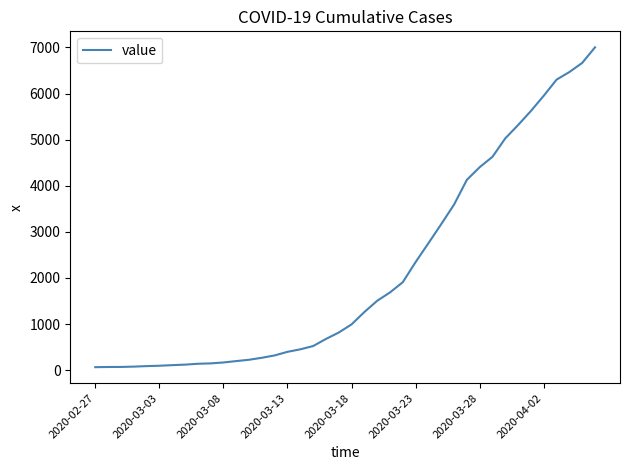

Does the chart display data point markers on the line(s)?

No